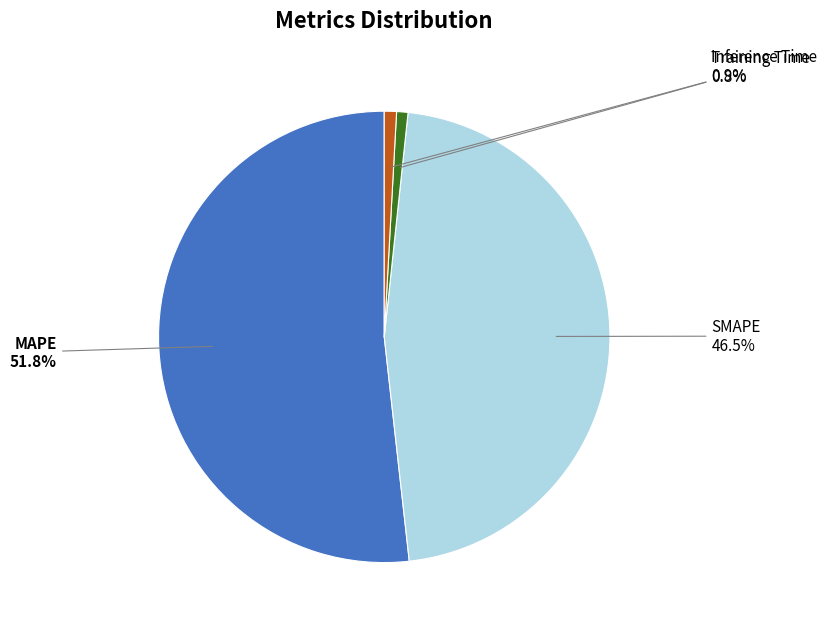

Which category has the biggest portion of the pie?

MAPE